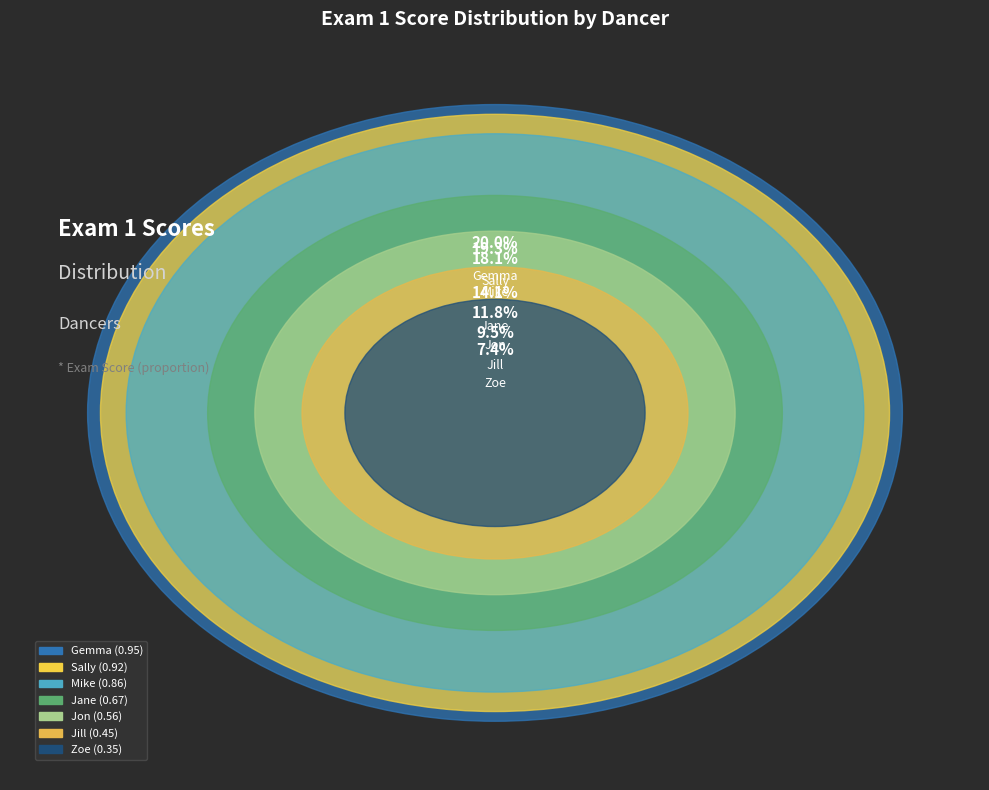

Is Mike the majority of the pie?

No